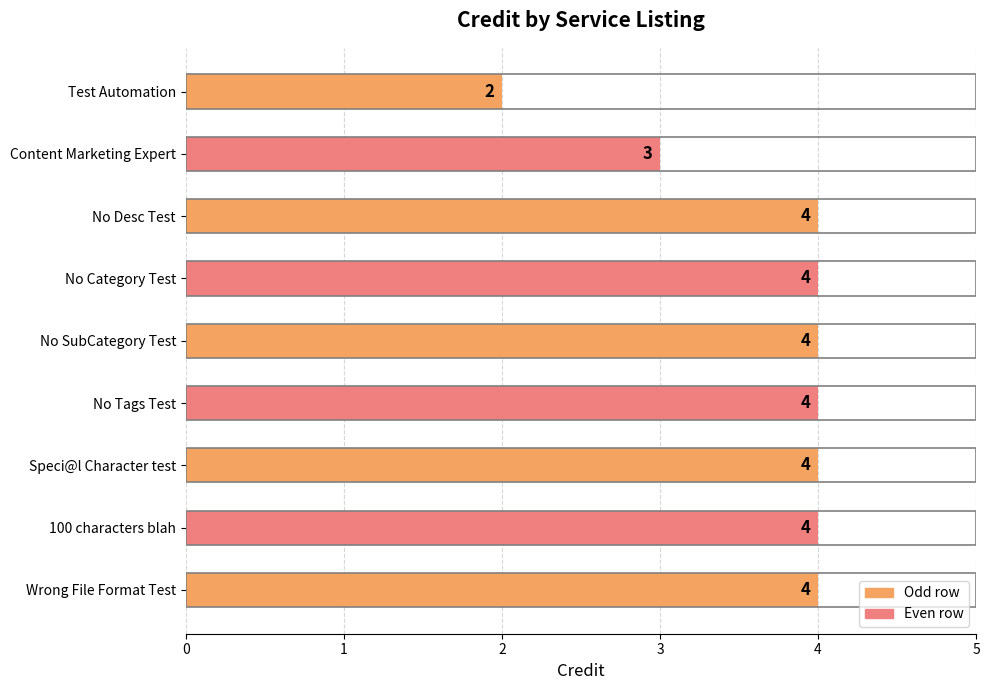

Count the number of data series in this chart.

1